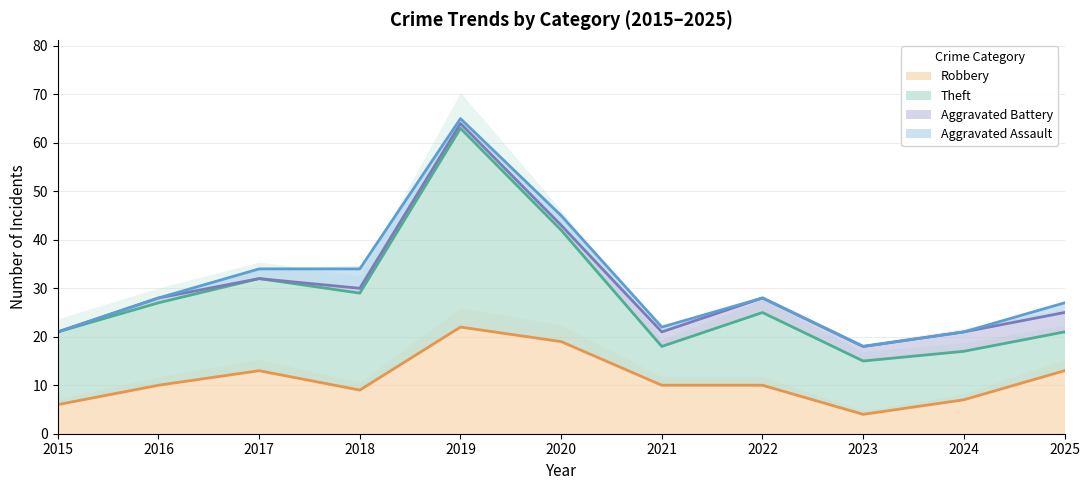

At which category is the sum across all series the highest?

2019